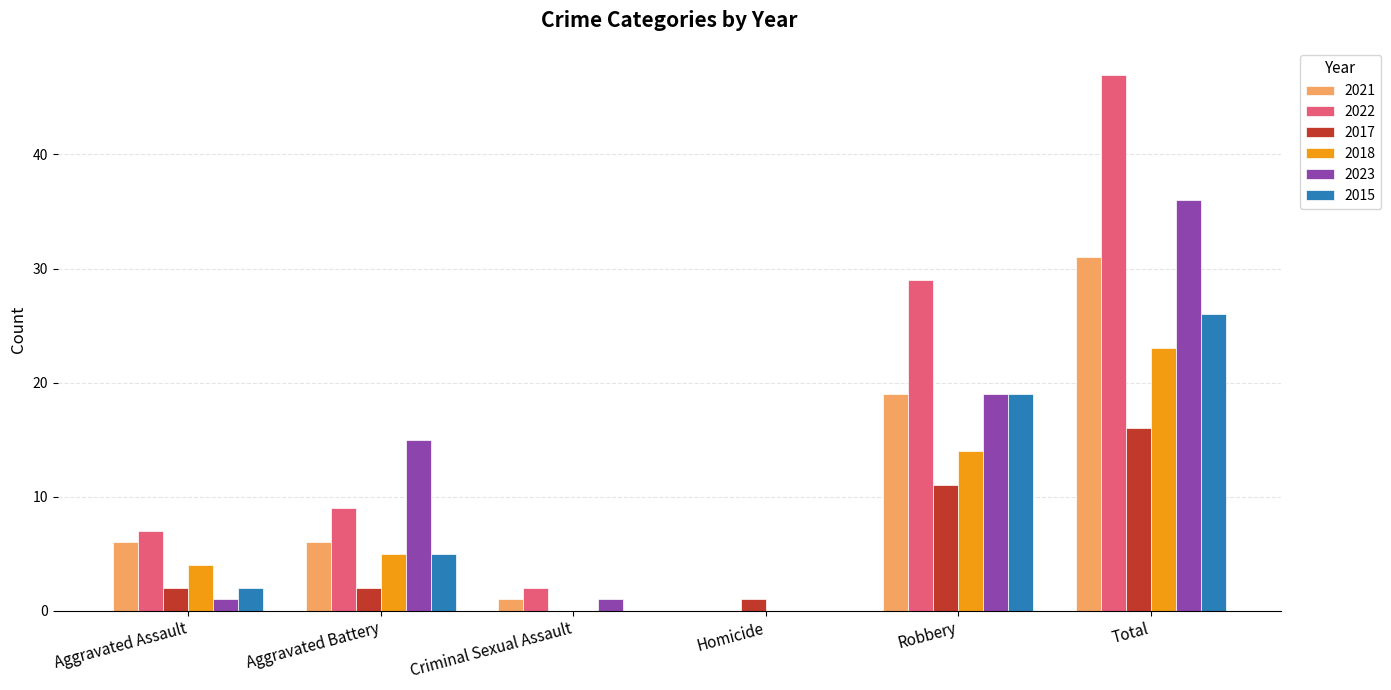

Is the value of 2021 at Robbery greater than the value of 2015 at Homicide?

Yes